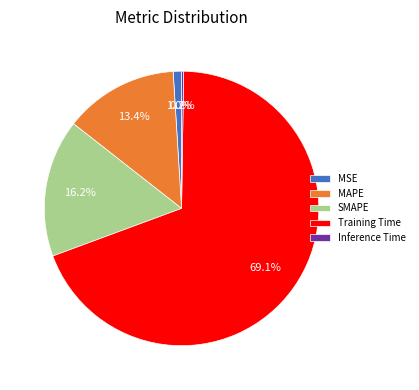

Do MAPE and SMAPE together represent more than half of the pie?

No